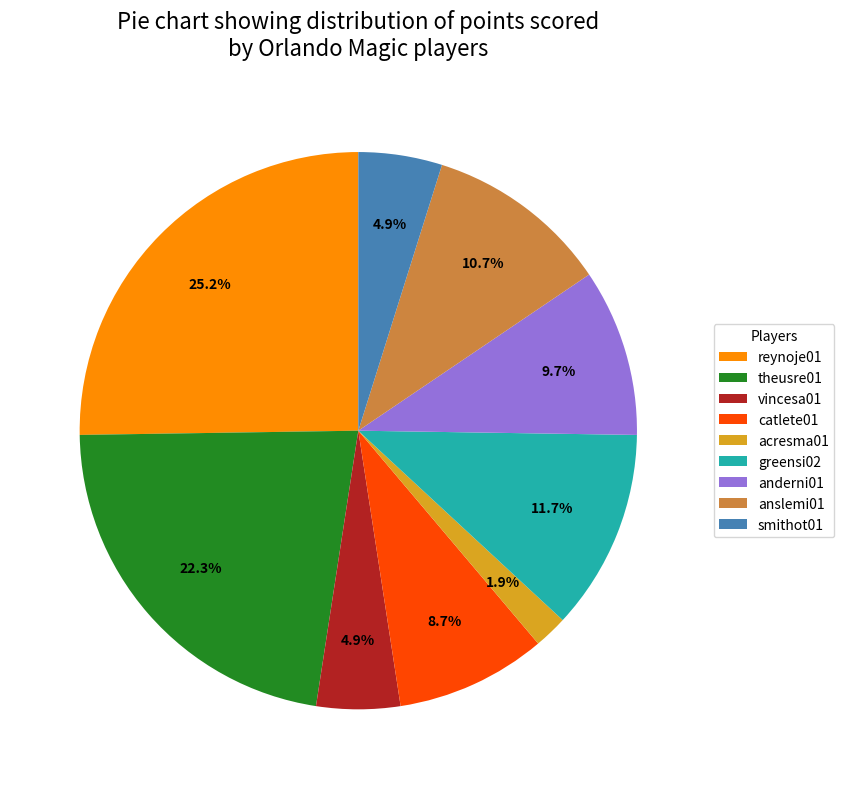

Between theusre01 and smithot01, which is larger?

theusre01